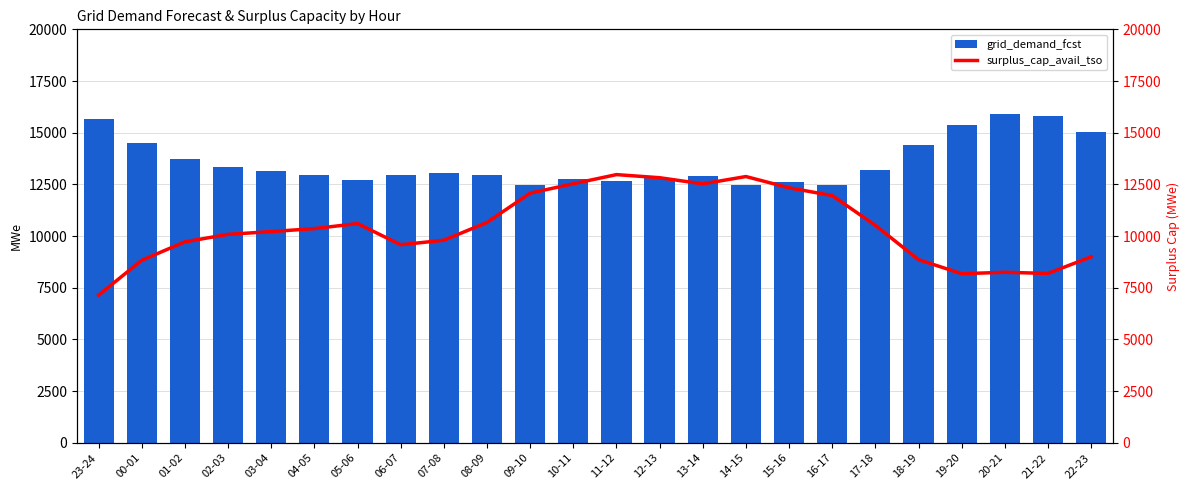

What is the average value of the grid_demand_fcst series?

13575